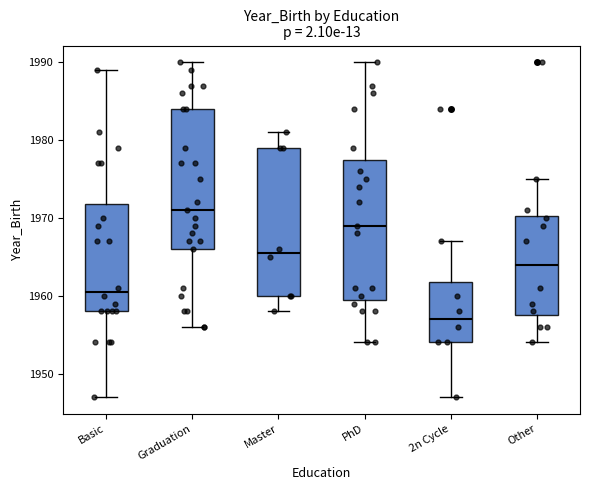

Reading left to right, read every box against the y-axis: the position of its median line, the range the box covers, and the ends of its whiskers. The values are not printed on the chart, so give them approximately, as read against the axis.

Basic: median 1961, box 1958 to 1972, whiskers 1947 to 1989
Graduation: median 1971, box 1966 to 1984, whiskers 1956 to 1990
Master: median 1966, box 1960 to 1979, whiskers 1958 to 1981
PhD: median 1969, box 1960 to 1978, whiskers 1954 to 1990
2n Cycle: median 1957, box 1954 to 1962, whiskers 1947 to 1967
Other: median 1964, box 1958 to 1970, whiskers 1954 to 1975